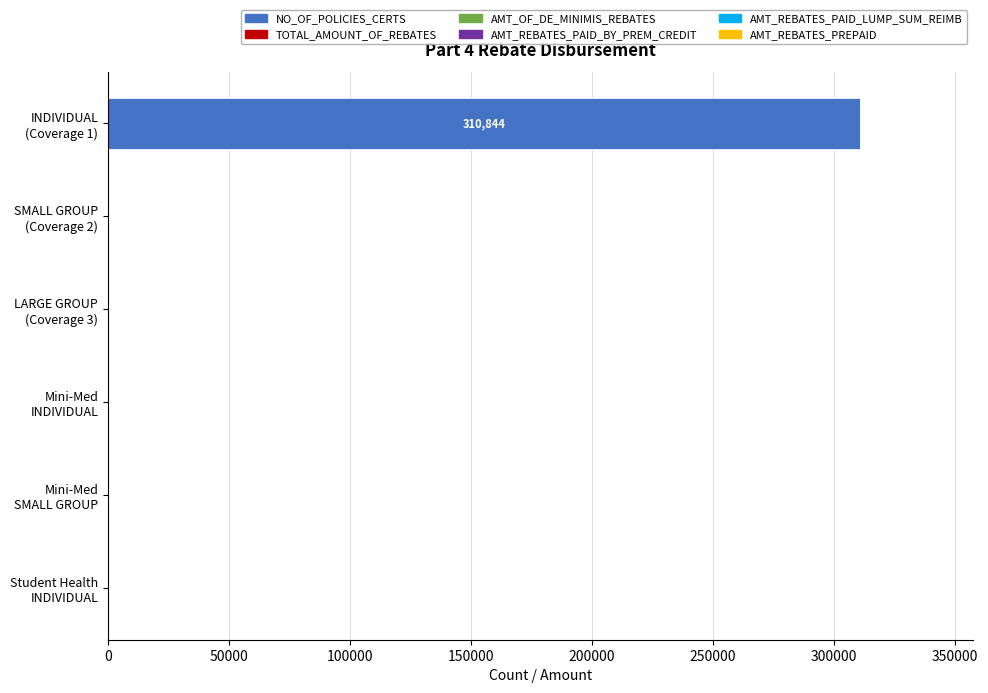

What is the greatest value displayed?

310844